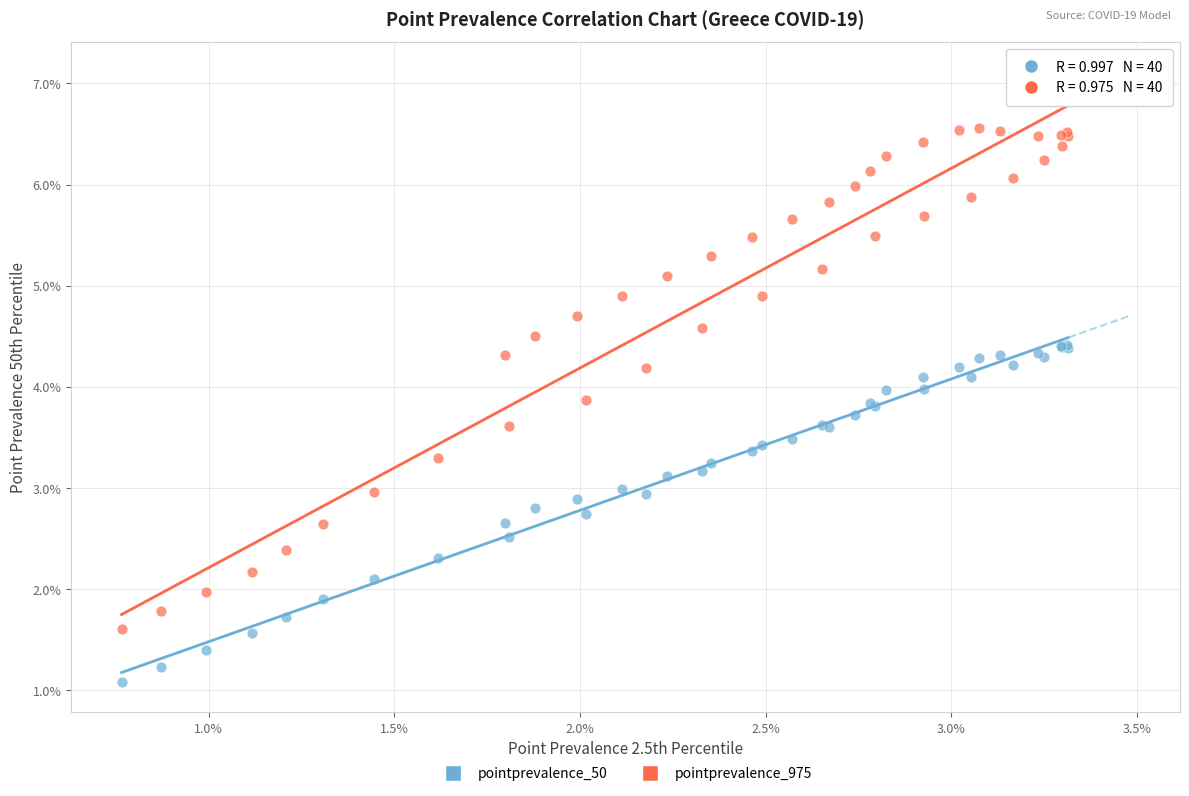

Which series has the widest spread of Y values?

pointprevalence_975